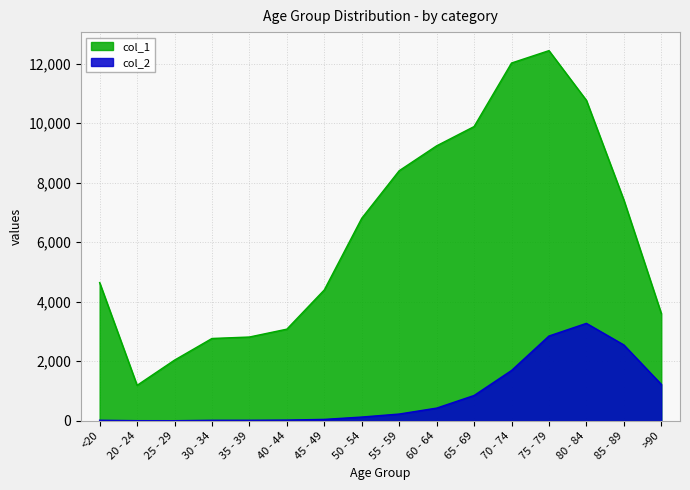

At which label does col_1 first exceed 6803?

55 - 59